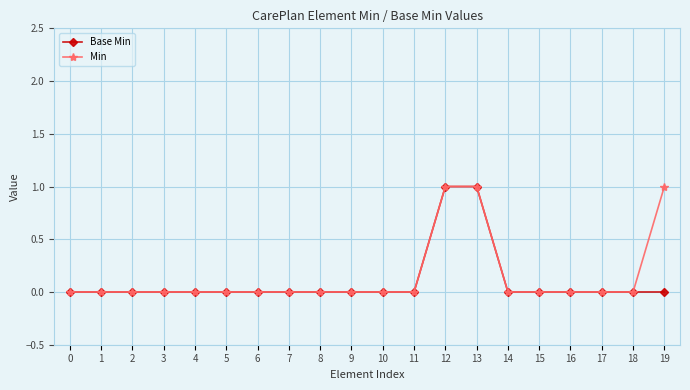

What is the value of the Base Min point at the 13th from the left?

1